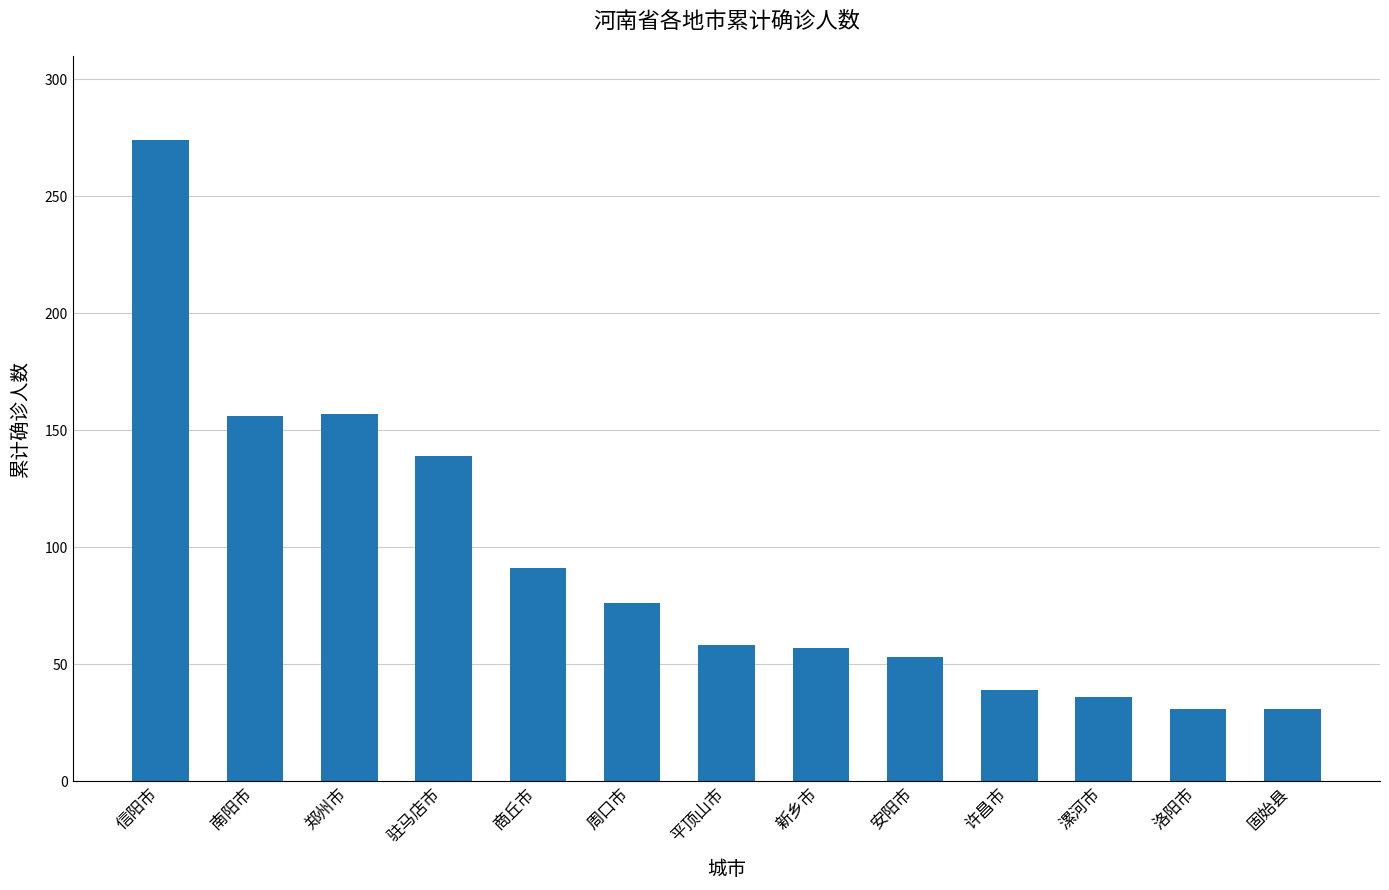

What is the value of the 13th bar from the left?

31